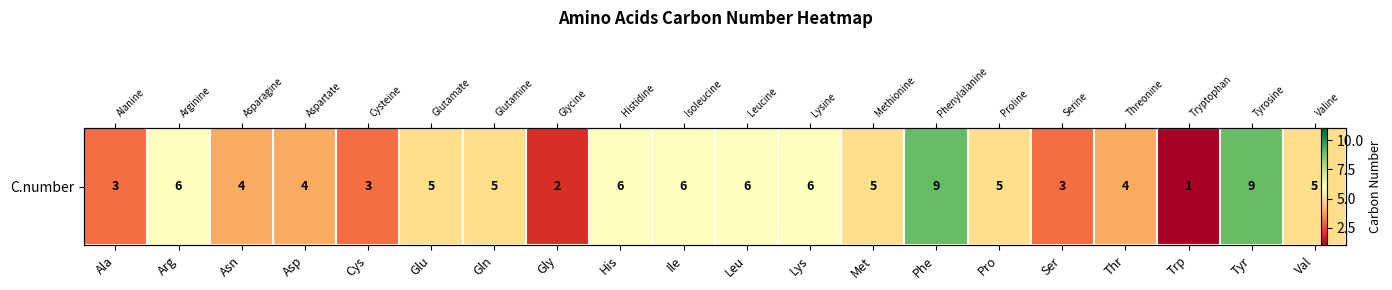

List the labels in order of value, largest first.

Phe, Tyr, Arg, His, Ile, Leu, Lys, Glu, Gln, Met, Pro, Val, Asn, Asp, Thr, Ala, Cys, Ser, Gly, Trp